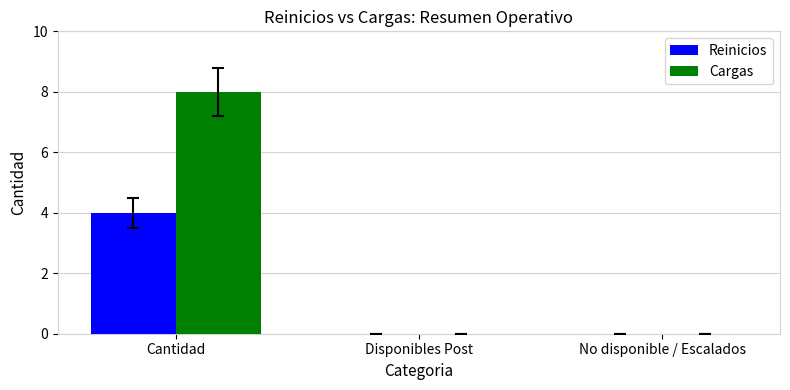

The Reinicios series shows 4 at Cantidad. True or false?

True